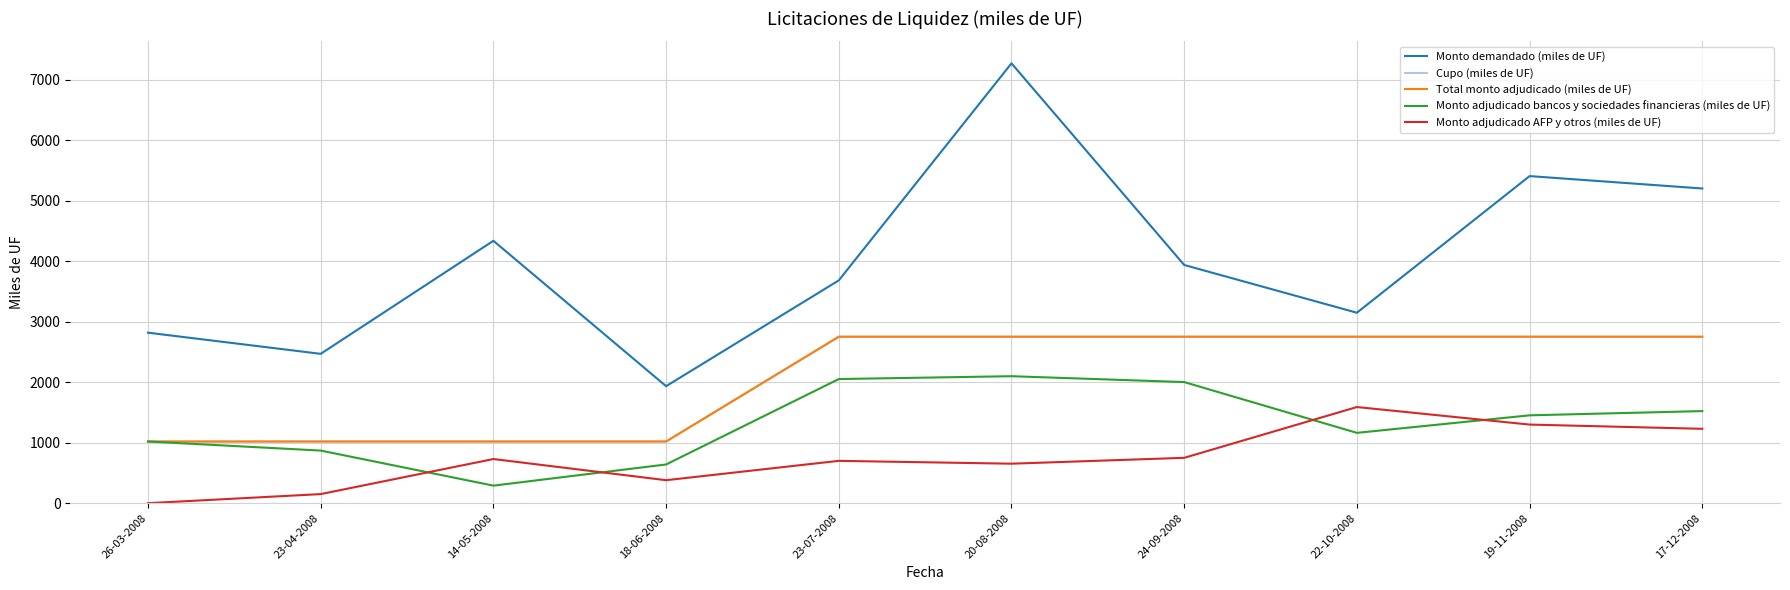

Rank the series at 18-06-2008 from lowest to highest value.

Monto adjudicado AFP y otros (miles de UF), Monto adjudicado bancos y sociedades financieras (miles de UF), Cupo (miles de UF), Total monto adjudicado (miles de UF), Monto demandado (miles de UF)